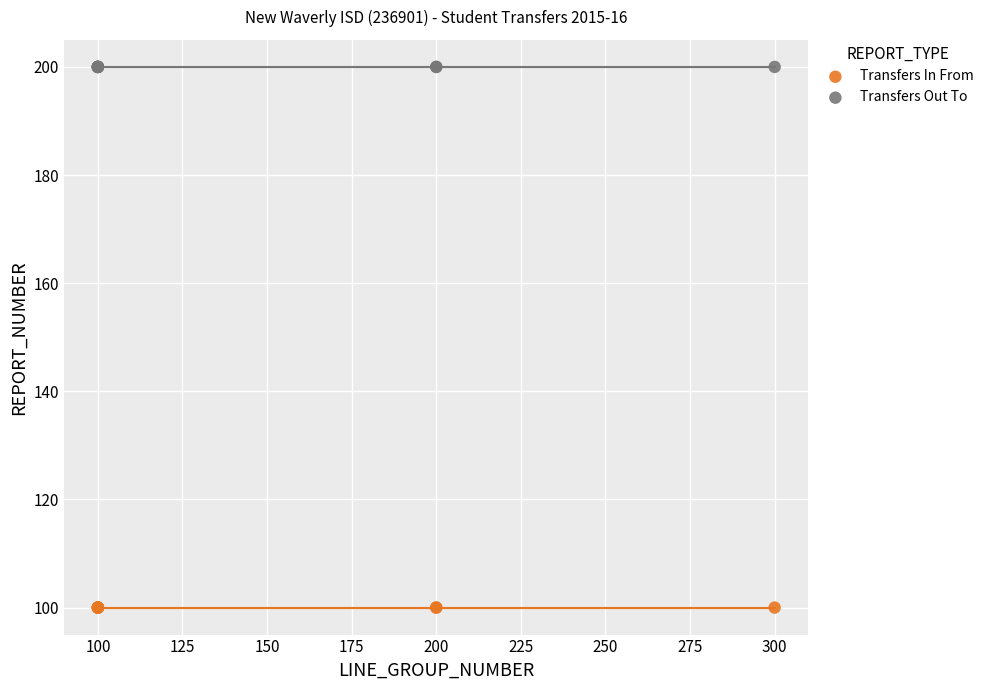

Which series contains the highest Y value?

Transfers Out To